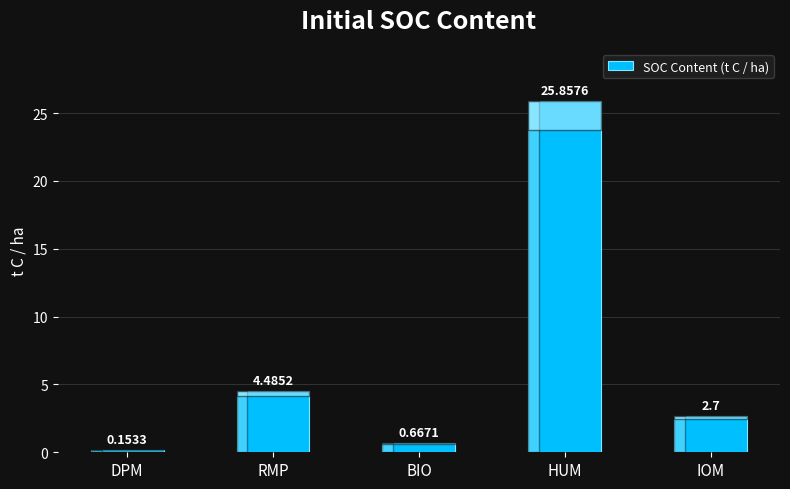

What is the difference between the maximum and minimum values?

25.7